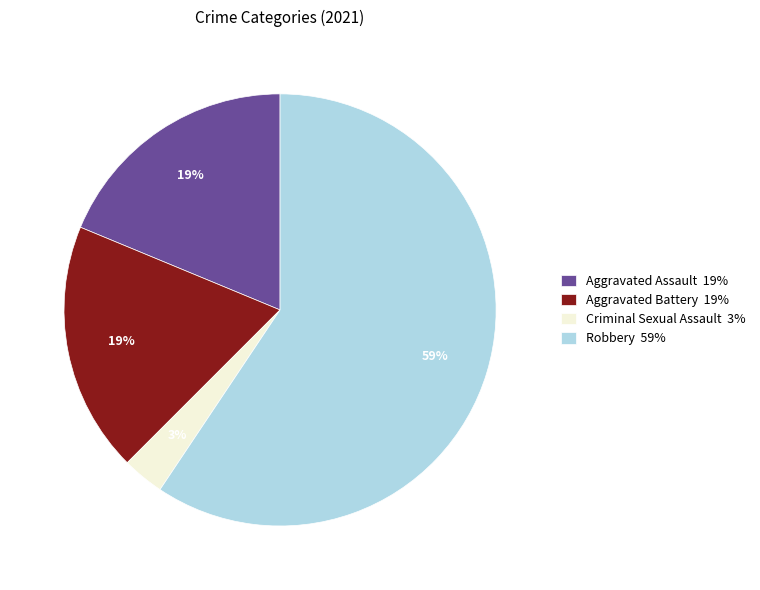

To the nearest percent, what is the average slice percentage?

25%